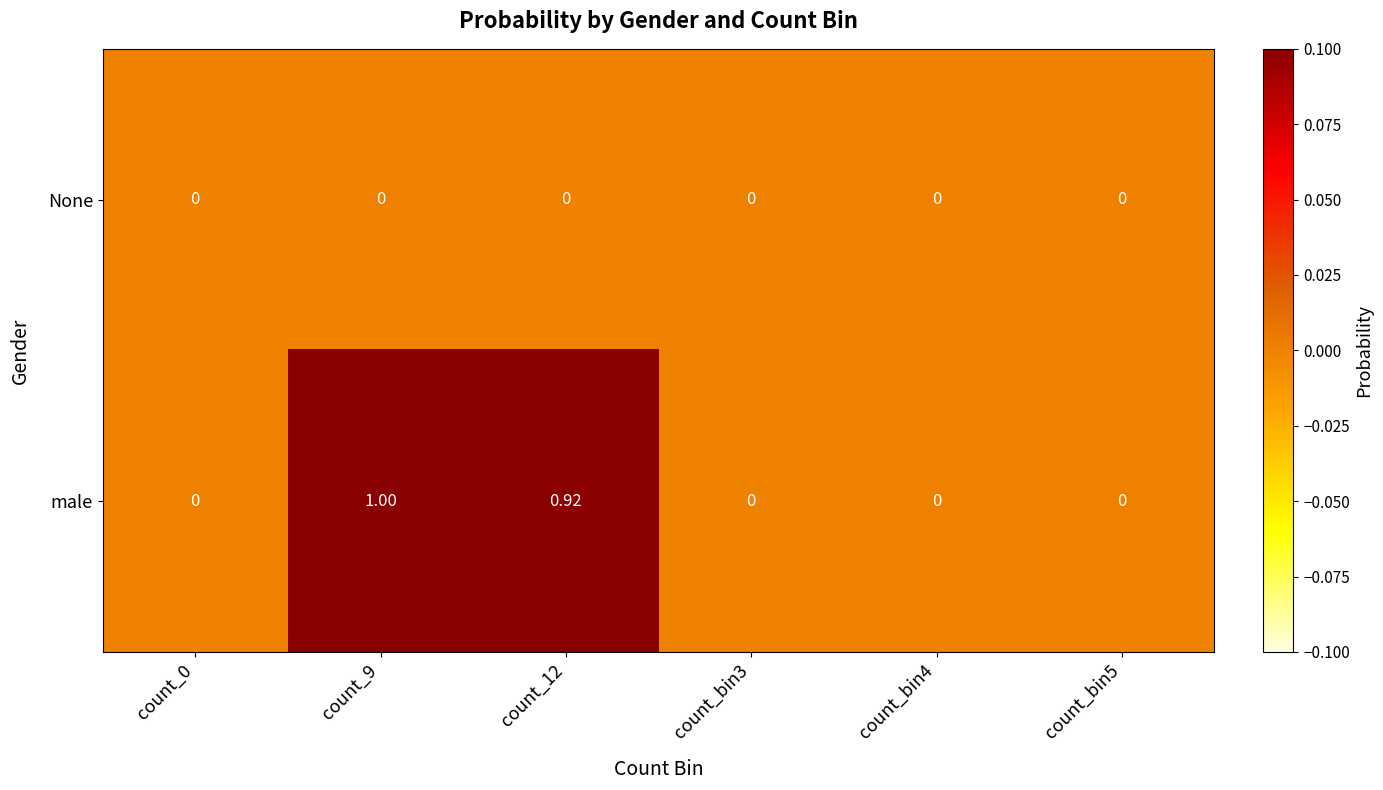

Rank the series by their average value, from lowest to highest.

None, male